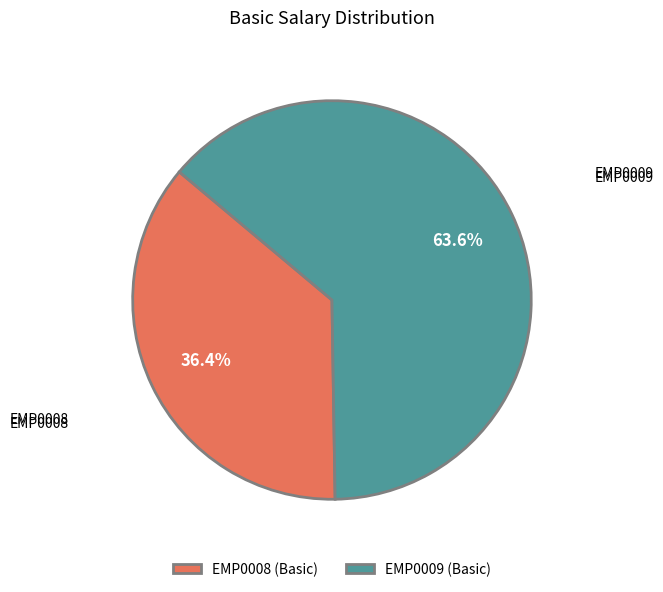

To the nearest percent, what is the combined percentage of EMP0008 and EMP0009?

100%